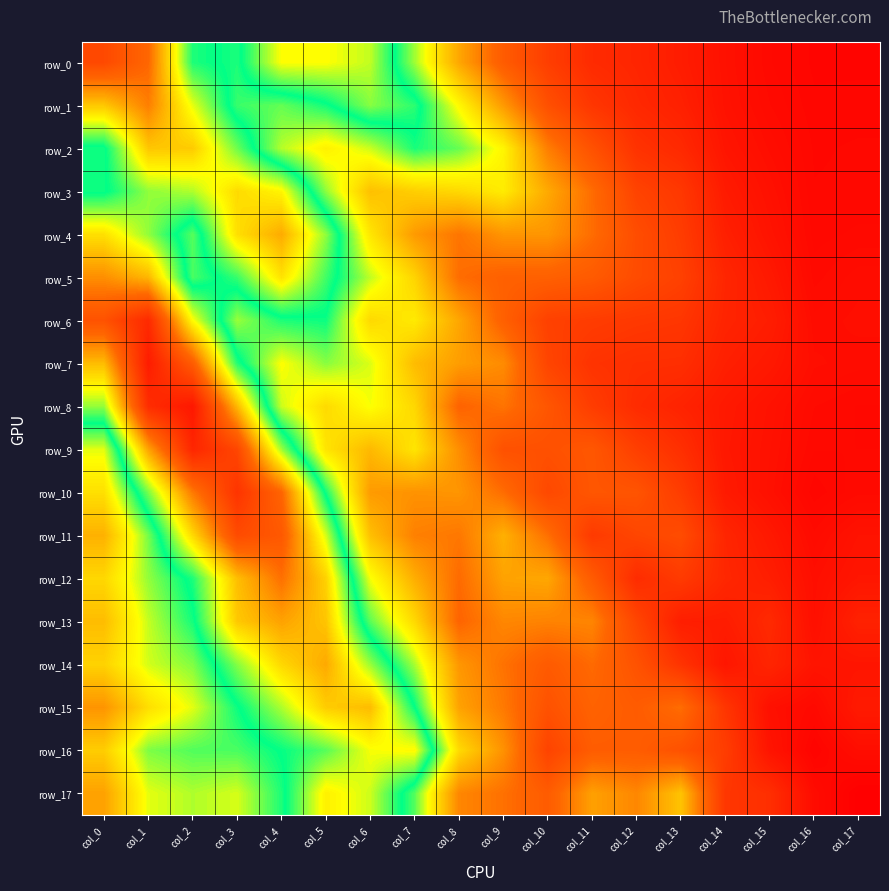

Is it true that row_8 equals 0.0 at col_17?

True